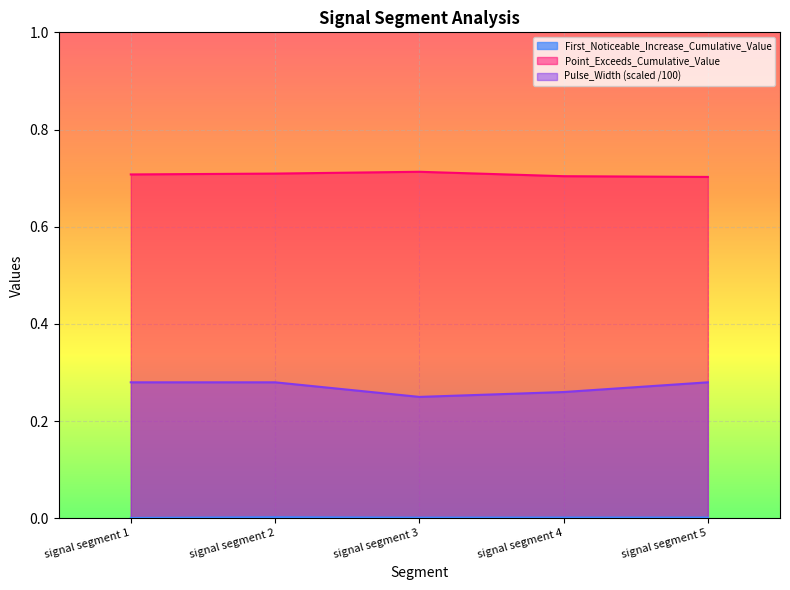

Is it true that Point_Exceeds_Cumulative_Value equals 0.5 at signal segment 5?

False